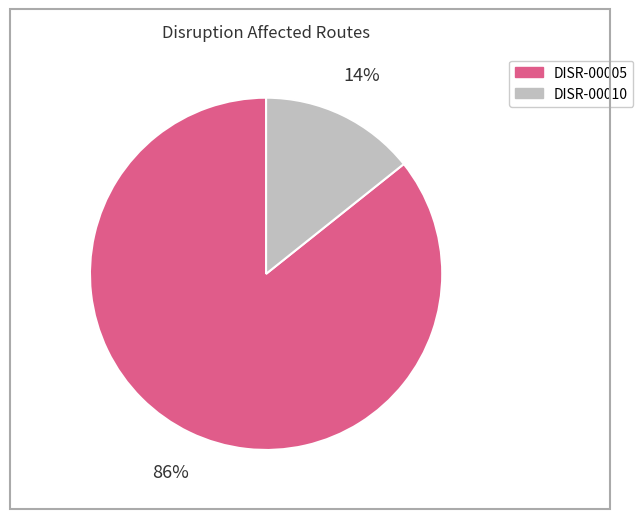

What is the majority slice?

DISR-00005